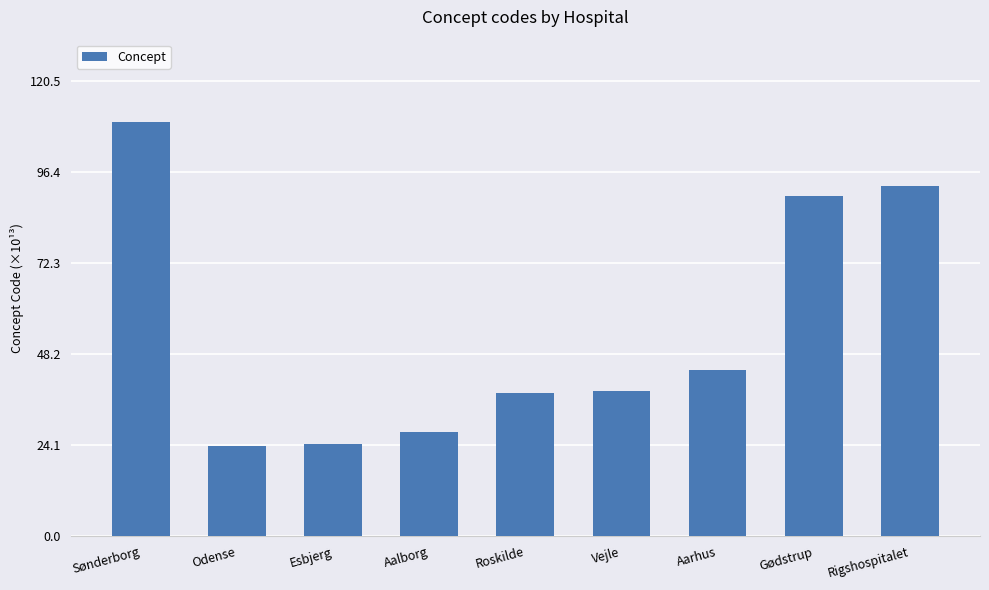

Which has a higher value, Vejle or Esbjerg?

Vejle